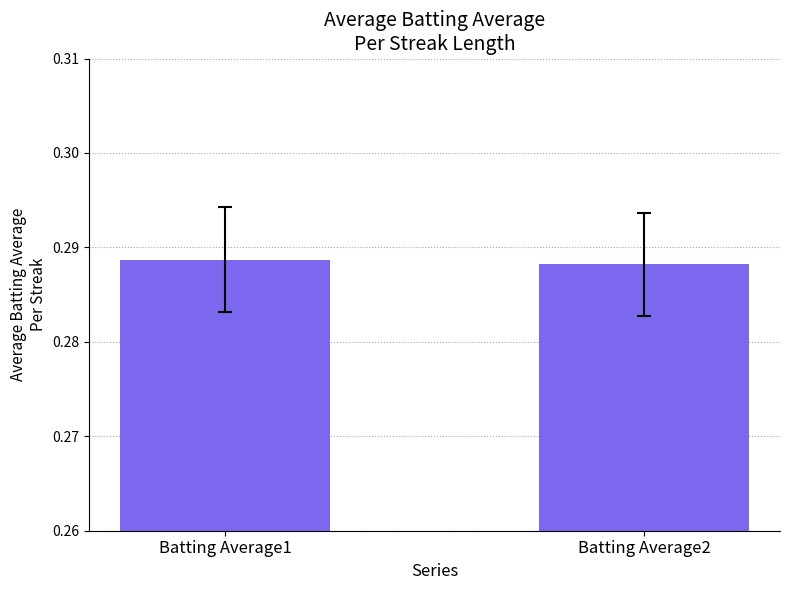

How many distinct data groups are displayed?

1